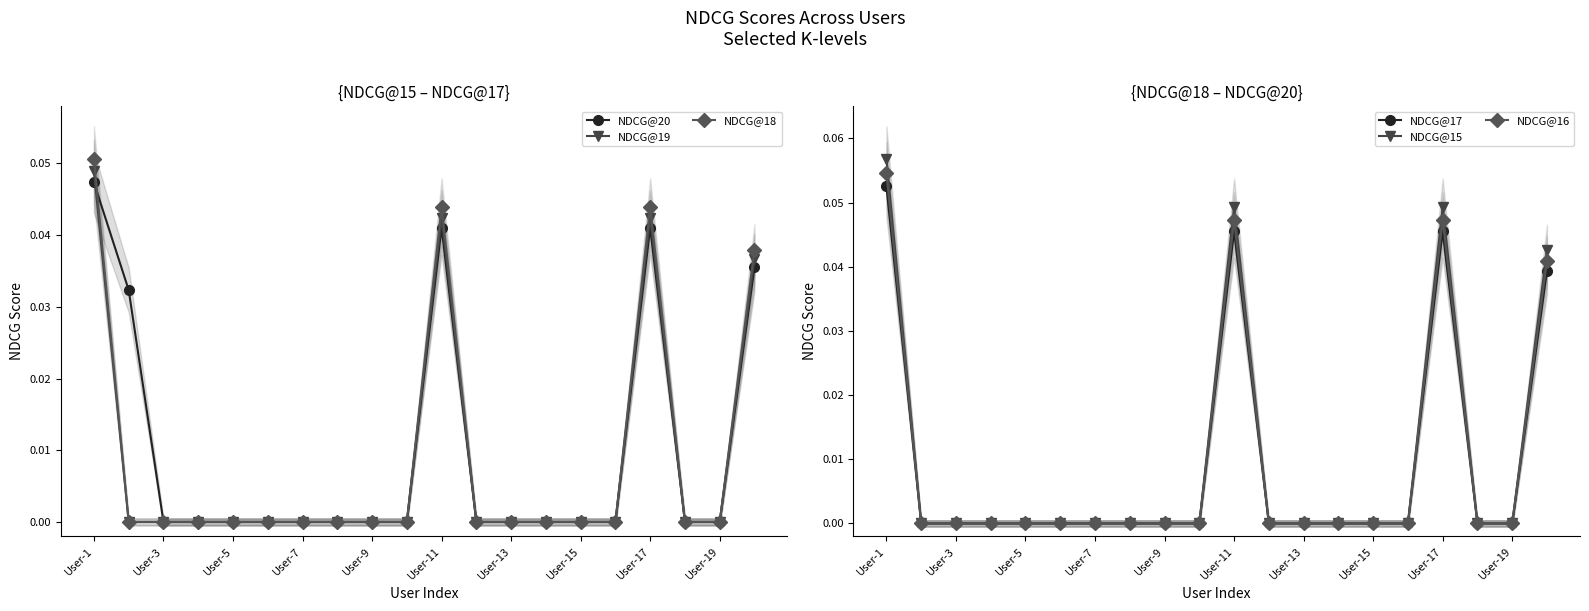

What are all the series names shown in the legend?

NDCG@20, NDCG@19, NDCG@18, NDCG@17, NDCG@15, NDCG@16